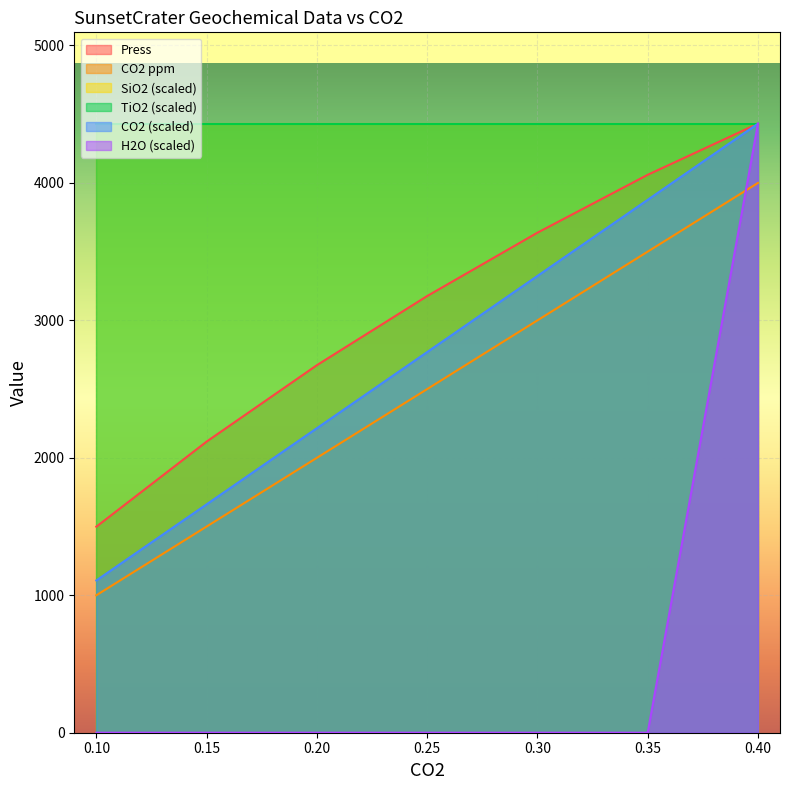

Where is Press nearest to the value 2965?

0.25